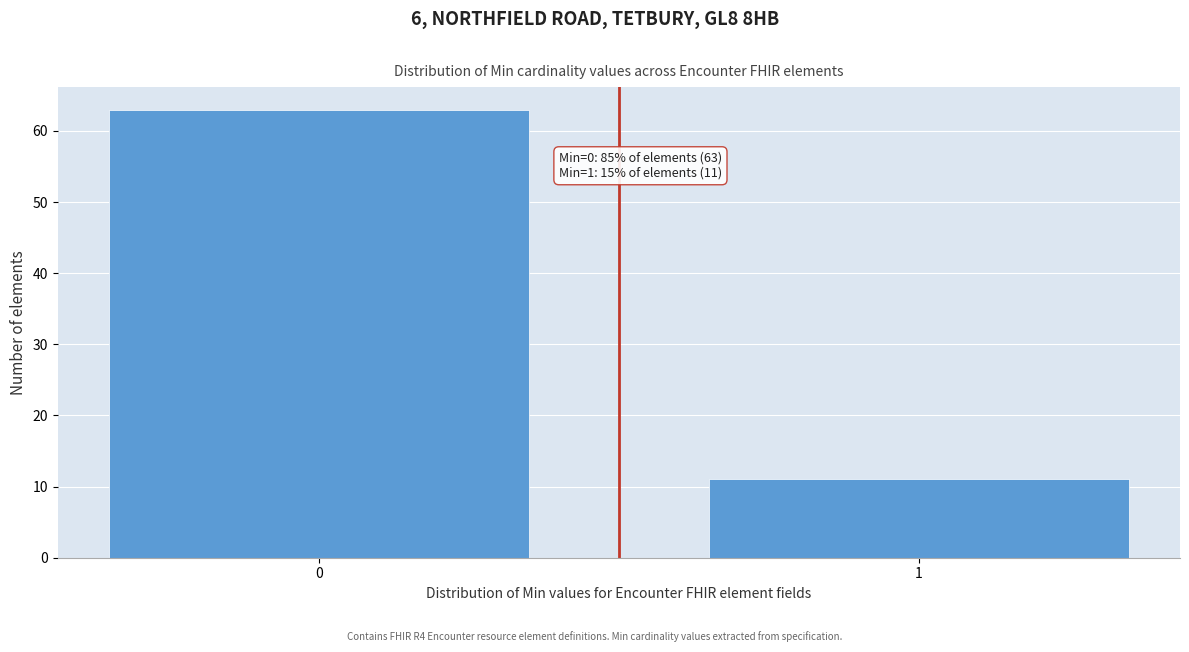

Reading right to left, transcribe all the data shown in this chart.

1=11	0=63